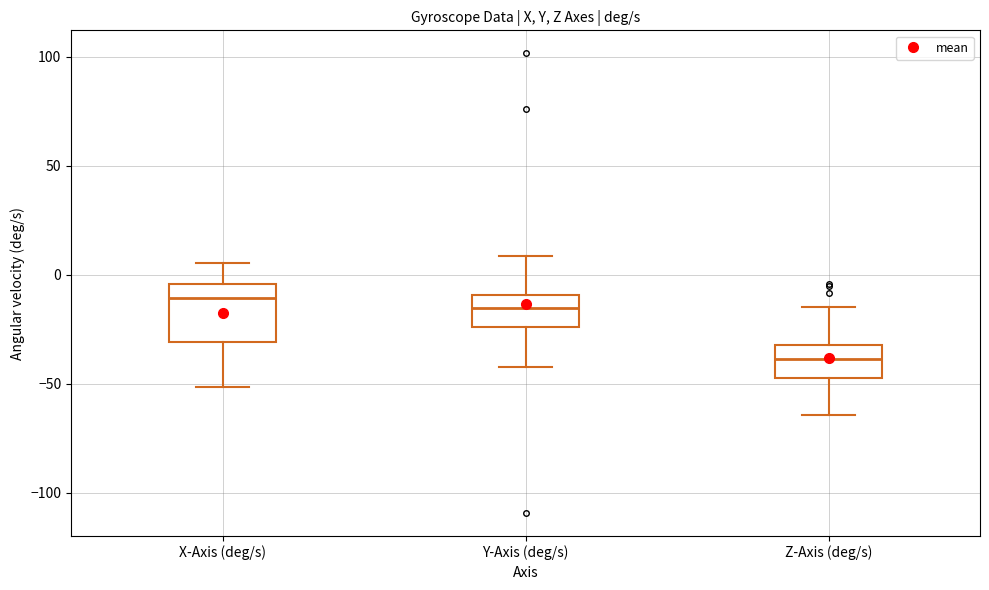

Where does the upper whisker of the box for Y-Axis (deg/s) end on the y-axis? The values are not printed on the chart, so give them approximately, as read against the axis.

10